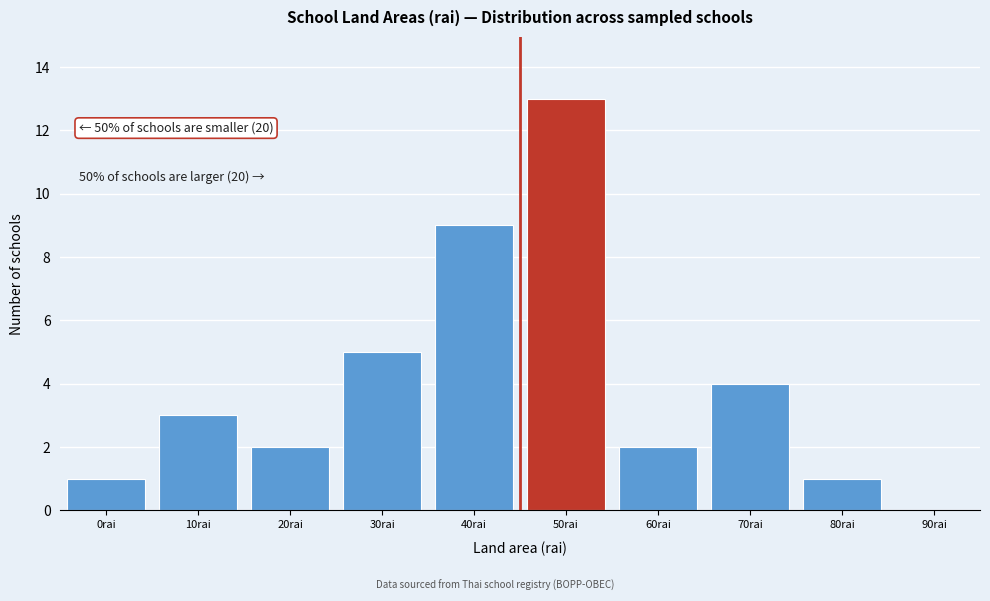

Reading left to right, list all the values displayed in this chart.

0rai=1	10rai=3	20rai=2	30rai=5	40rai=9	50rai=13	60rai=2	70rai=4	80rai=1	90rai=0